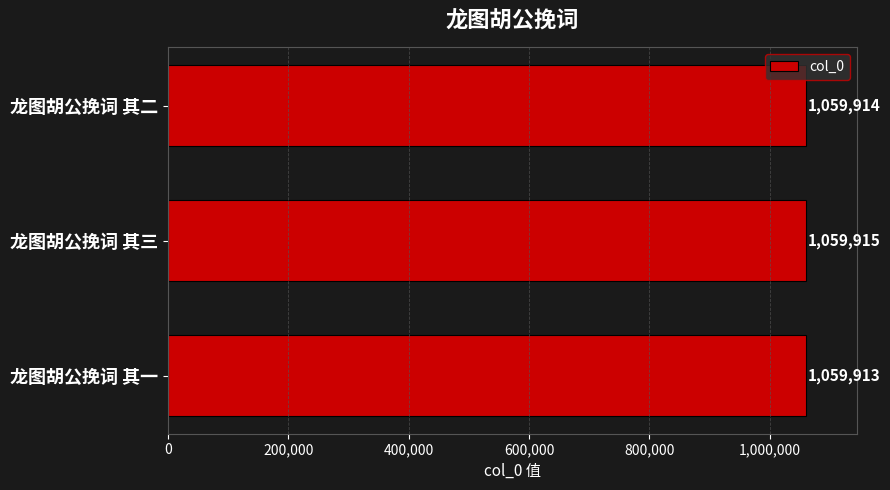

What is the smallest value displayed?

1059913